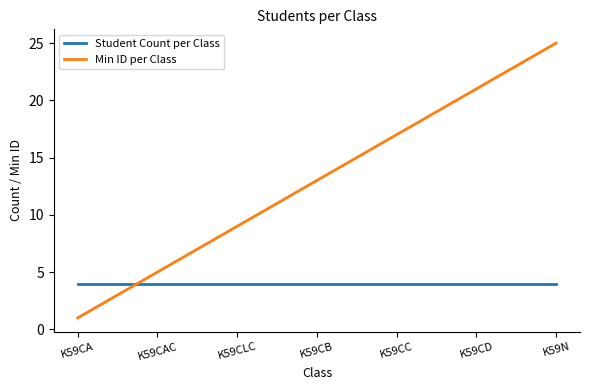

What is the sum of the Student Count per Class values at K59CLC and K59CAC?

8